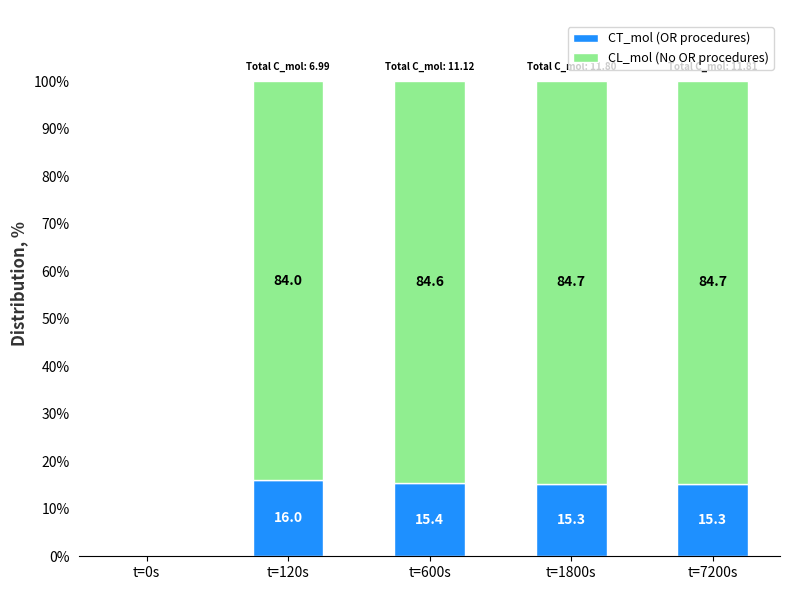

What is the highest value of the CT_mol (OR procedures) series?

16.0